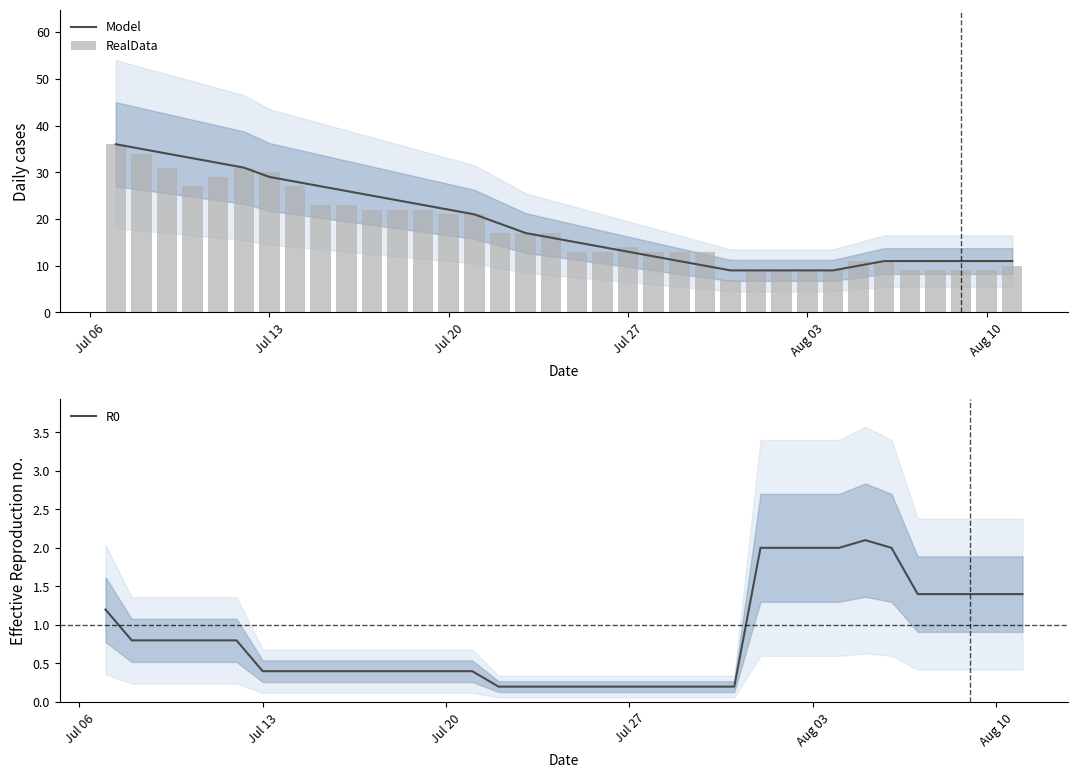

What is the highest value of the R0 series?

2.1